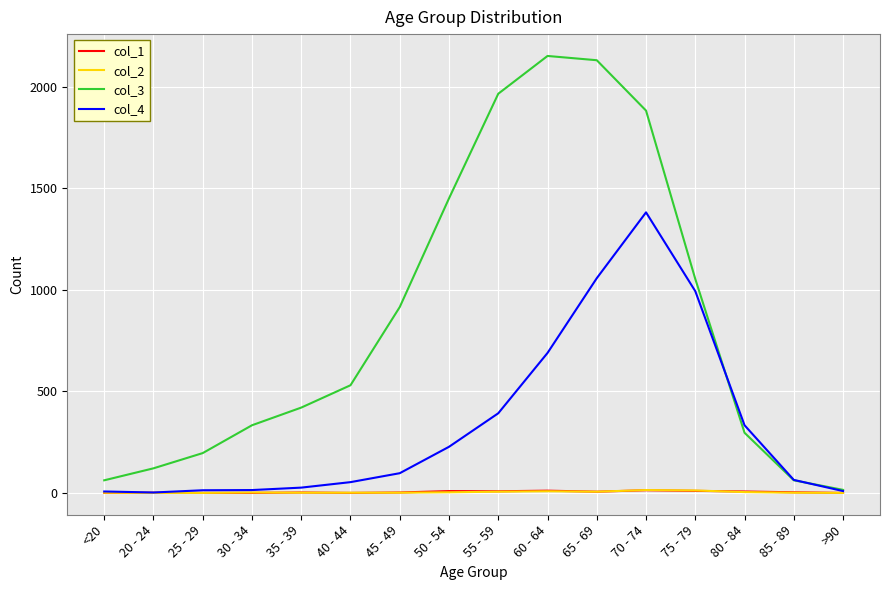

What is the difference between the highest and lowest values at <20?

62